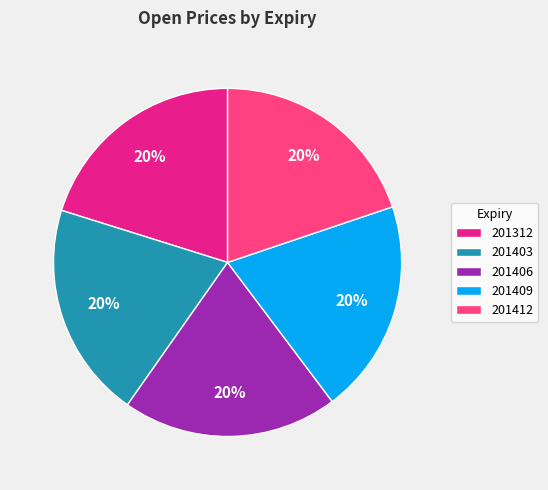

To the nearest percent, what is the average slice percentage?

20%